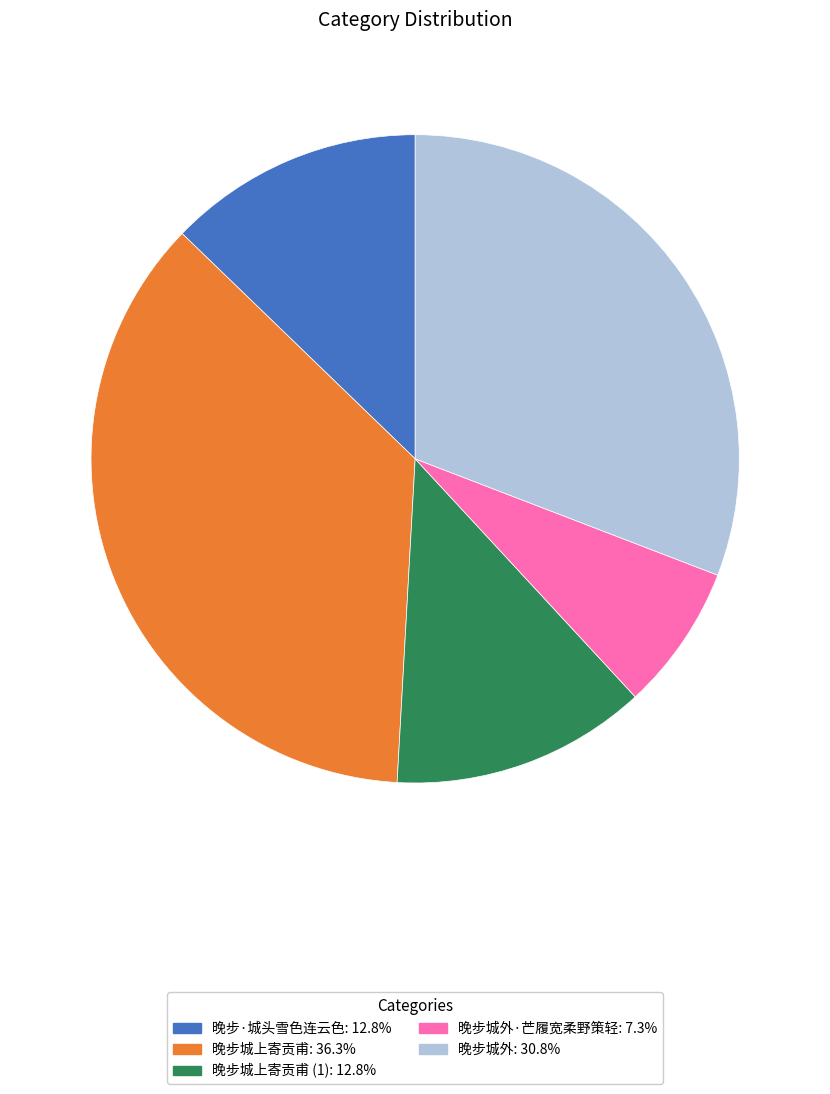

Does any single category account for the majority?

No